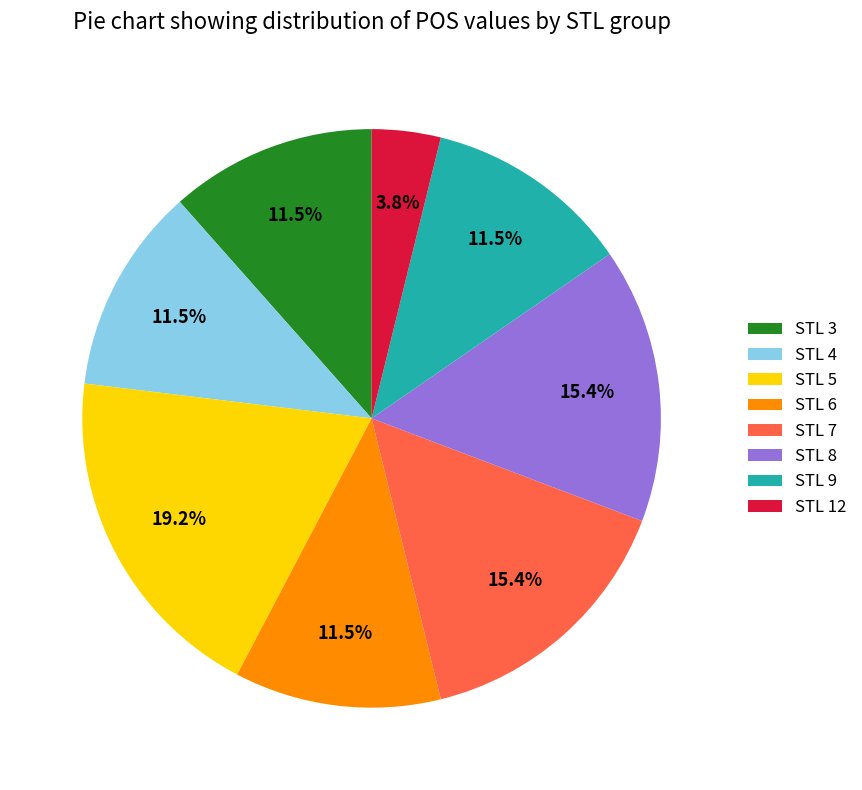

Approximately how many times larger is the value at STL 4 compared to STL 9?

1.0